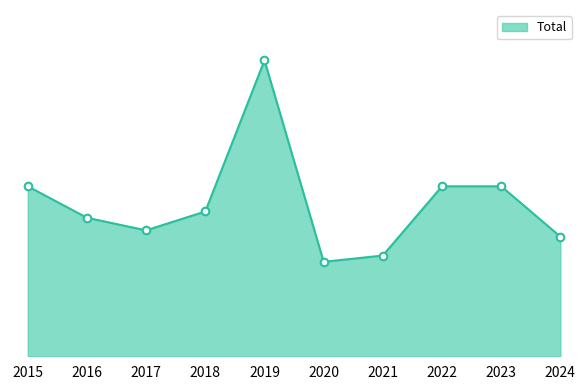

Is this an area chart (filled region under the line)?

Yes